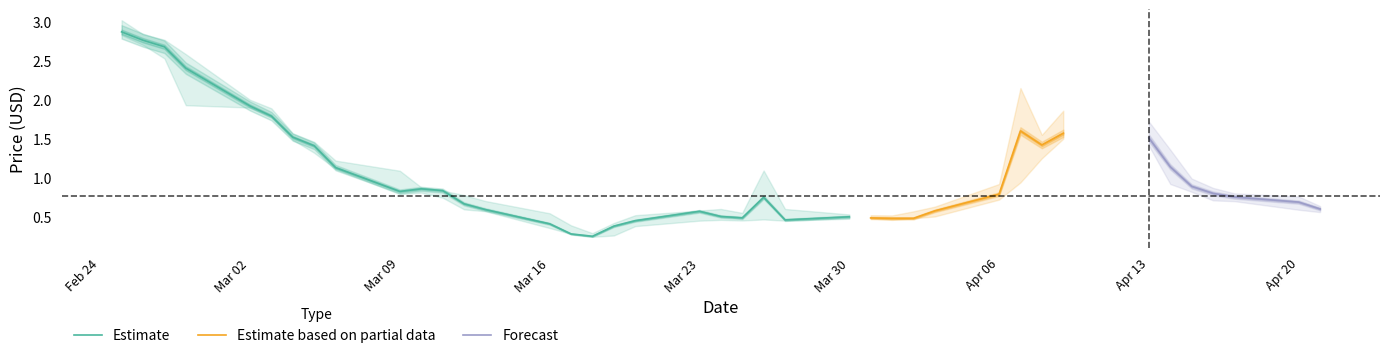

Is it true that Estimate equals 0.1 at Mar 30?

False